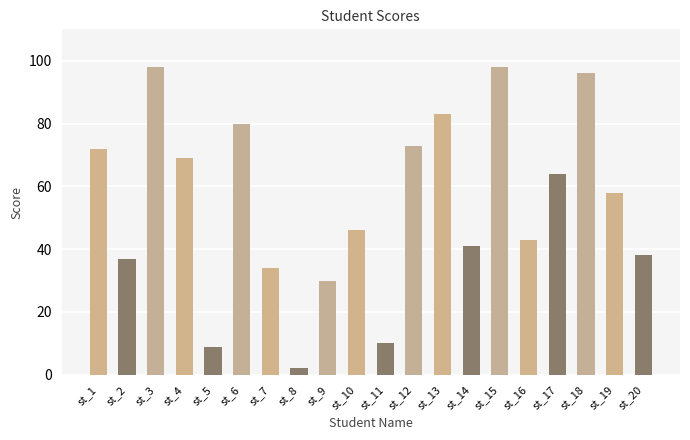

What is the sum of all values?

1081